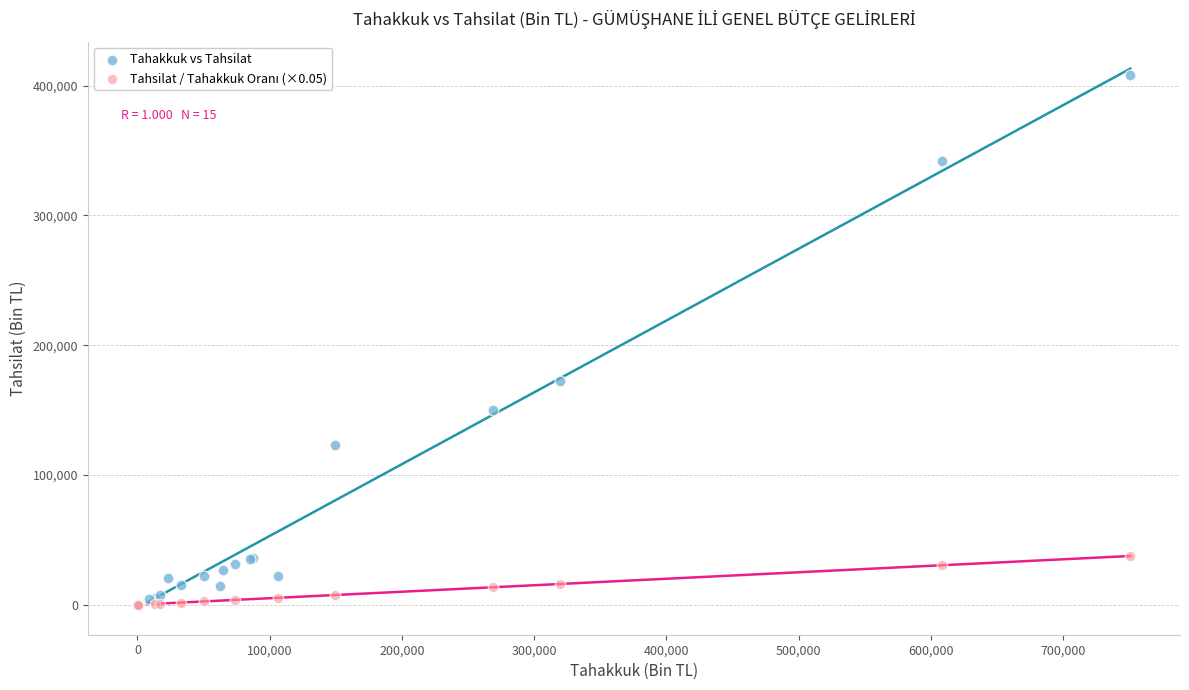

Which series has the widest spread of Y values?

Tahakkuk vs Tahsilat